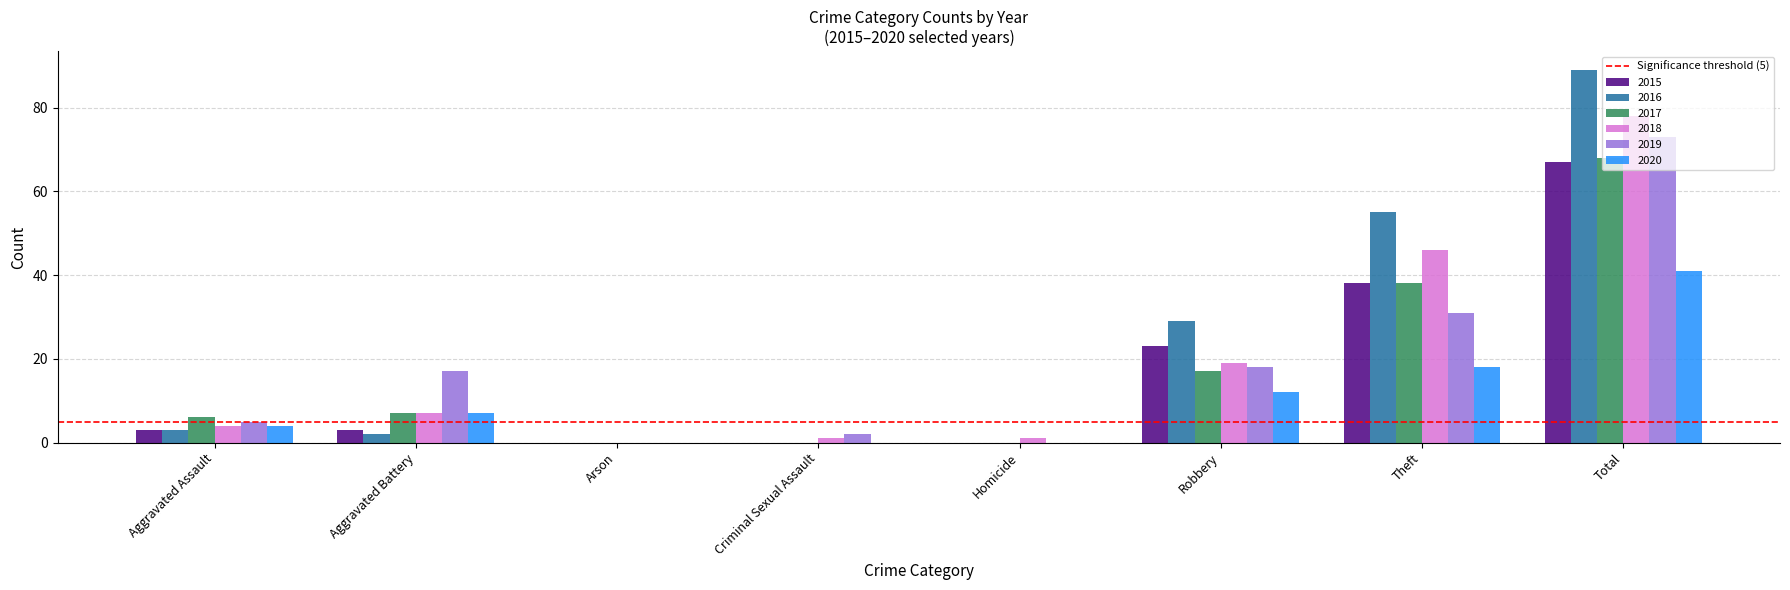

Reading left to right, extract all data points from this chart.

2015: Aggravated Assault=3	Aggravated Battery=3	Arson=0	Criminal Sexual Assault=0	Homicide=0	Robbery=23	Theft=38	Total=67
2016: Aggravated Assault=3	Aggravated Battery=2	Arson=0	Criminal Sexual Assault=0	Homicide=0	Robbery=29	Theft=55	Total=89
2017: Aggravated Assault=6	Aggravated Battery=7	Arson=0	Criminal Sexual Assault=0	Homicide=0	Robbery=17	Theft=38	Total=68
2018: Aggravated Assault=4	Aggravated Battery=7	Arson=0	Criminal Sexual Assault=1	Homicide=1	Robbery=19	Theft=46	Total=78
2019: Aggravated Assault=5	Aggravated Battery=17	Arson=0	Criminal Sexual Assault=2	Homicide=0	Robbery=18	Theft=31	Total=73
2020: Aggravated Assault=4	Aggravated Battery=7	Arson=0	Criminal Sexual Assault=0	Homicide=0	Robbery=12	Theft=18	Total=41